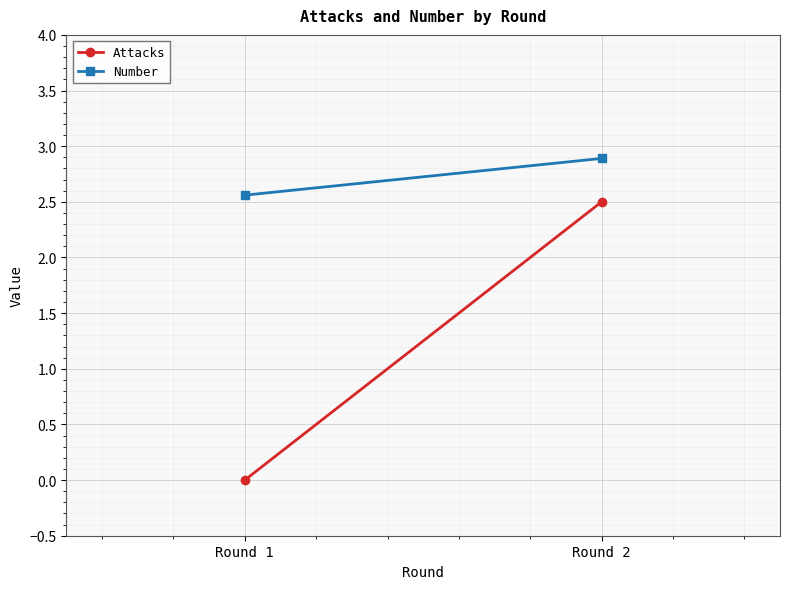

Reading left to right, extract all data points from this chart.

Attacks: Round 1=0.0	Round 2=2.5
Number: Round 1=2.6	Round 2=2.9